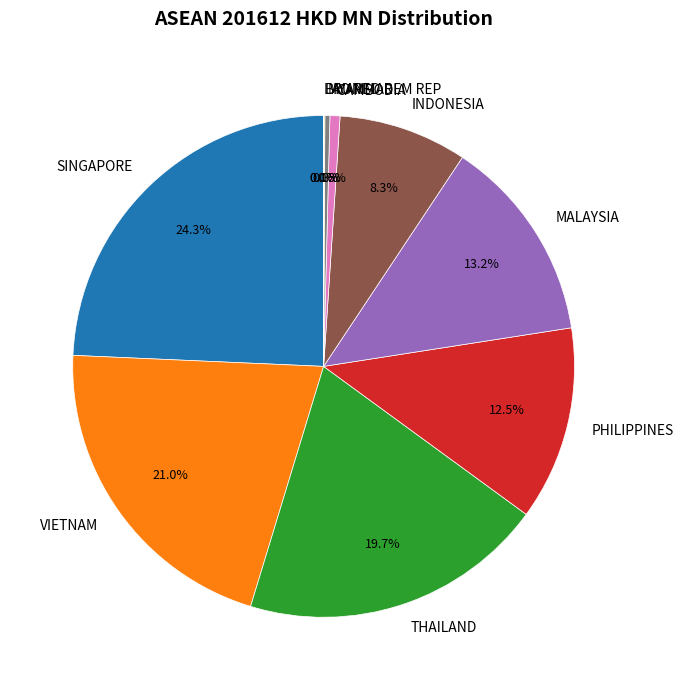

Does MALAYSIA account for over 50% of the chart?

No